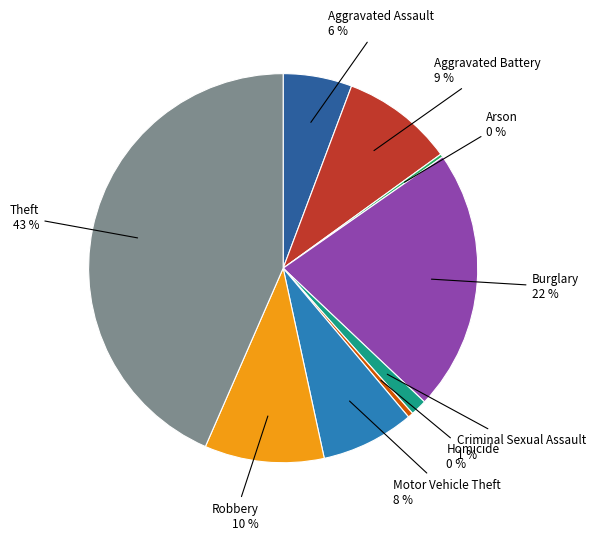

To the nearest percent, what is the average slice percentage?

11%